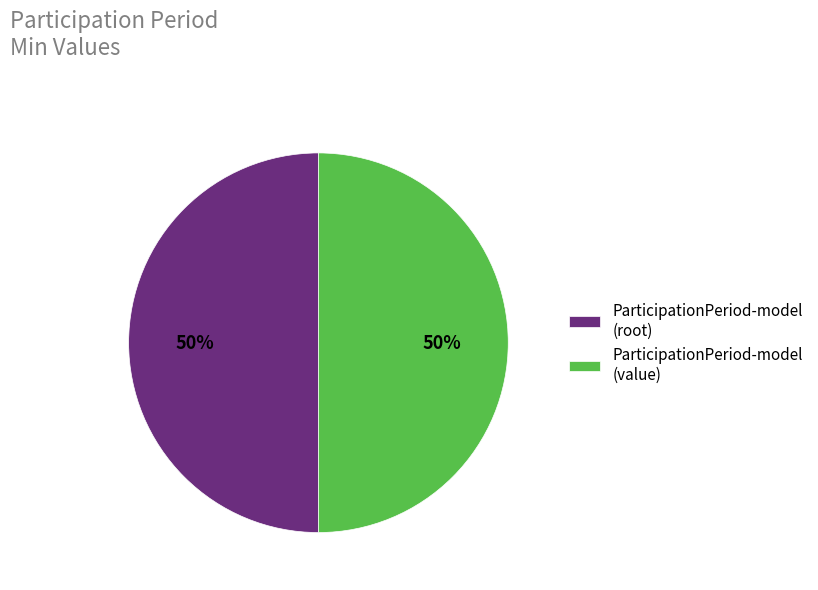

To the nearest percent, what is the combined percentage of ParticipationPeriod-model (value) and ParticipationPeriod-model (root)?

100%